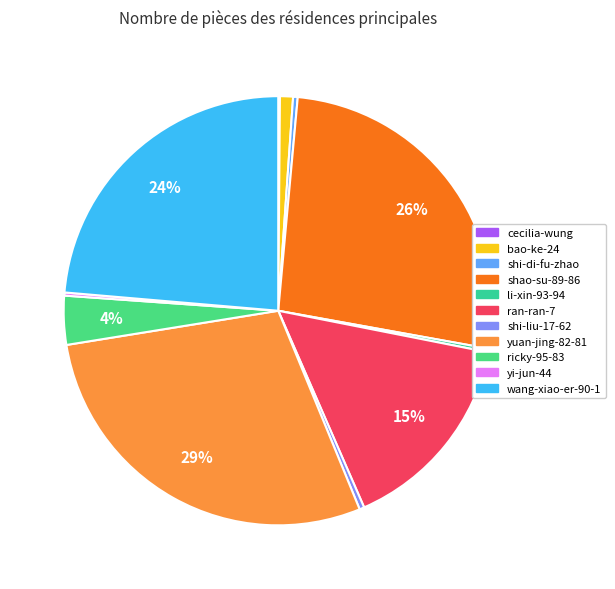

The yi-jun-44 slice represents 0% of the pie. True or false?

True